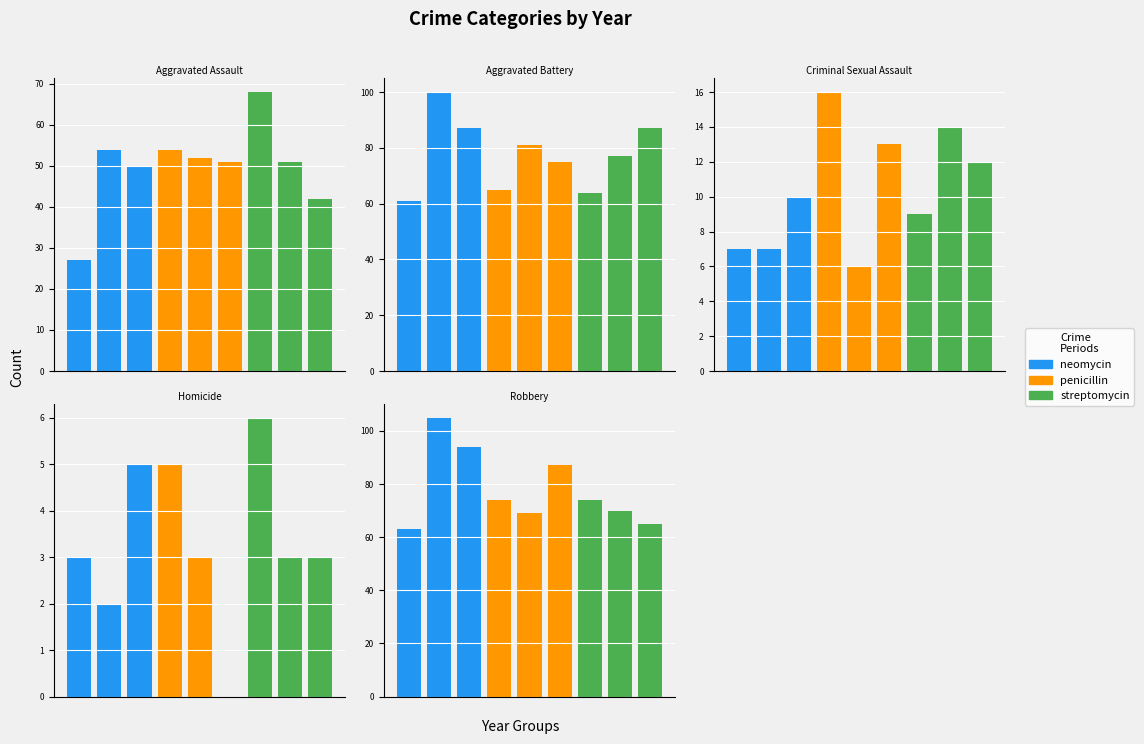

What is the average value of the streptomycin series?

54